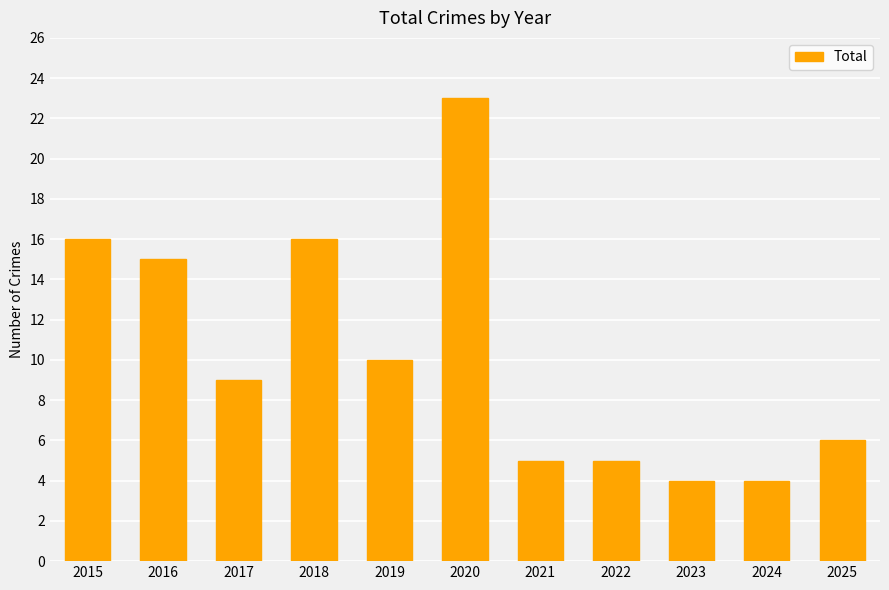

What is the change in value from 2015 to 2023?

-12